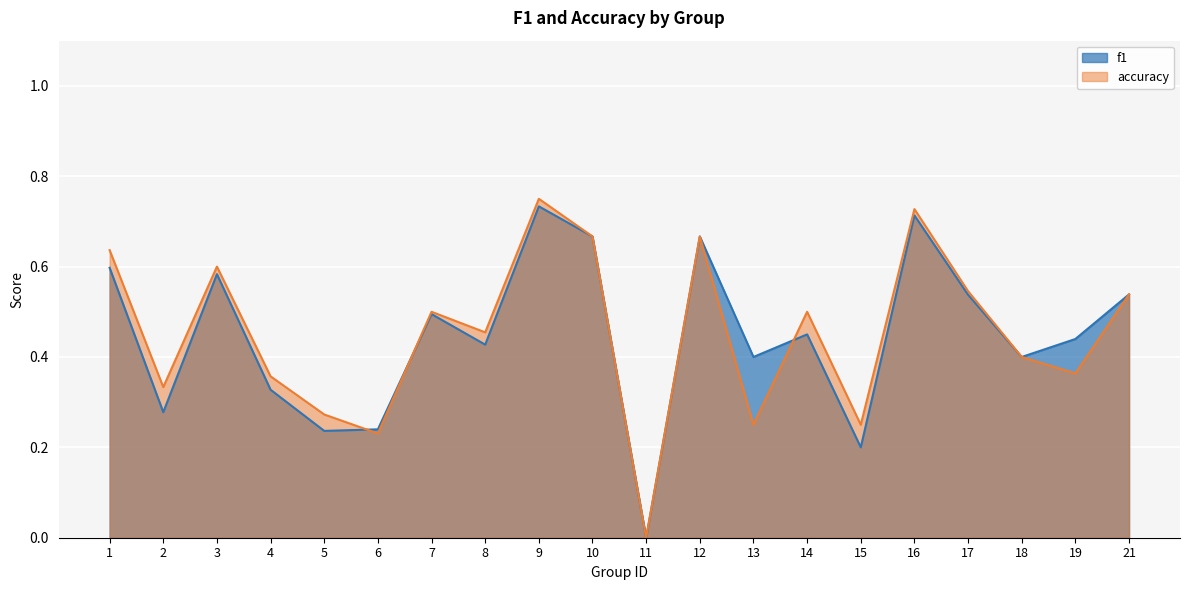

Rank the series by their maximum value, from lowest to highest.

f1, accuracy